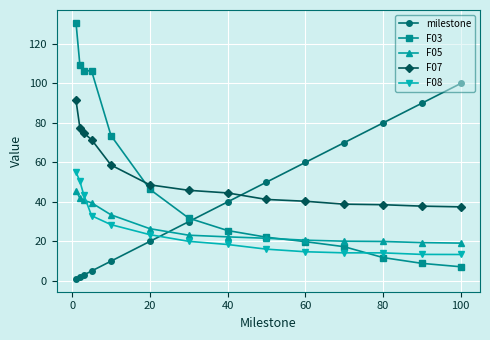

True or false: F08 and F03 intersect in this chart.

True